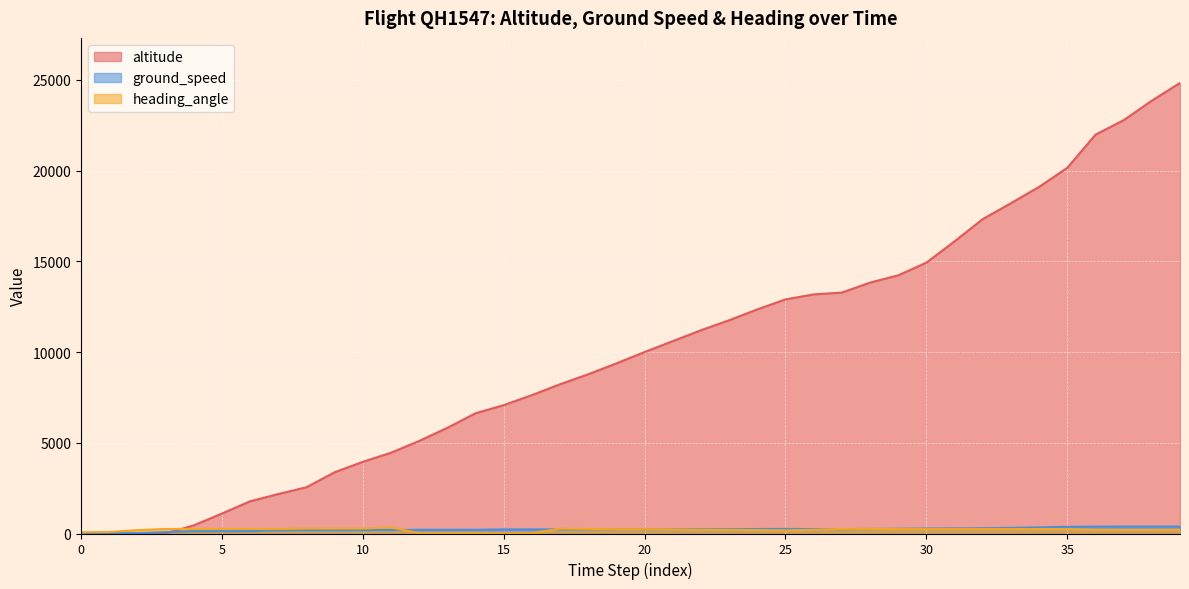

Reading left to right, extract all data points from this chart.

altitude: 0	0	0	0	450	1100	1775	2175	2550	3375	3950	4450	5100	5825	6625	7075	7625	8225	8775	9375	10000	10600	11200	11750	12350	12900	13175	13275	13825	14225	14925	16100	17325	18200	19100	20150	21975	22775	23850	24825
ground_speed: 22	18	18	78	130	129	133	175	180	183	184	194	203	202	204	226	226	228	233	238	238	243	242	245	247	251	244	241	250	259	277	282	291	312	337	366	380	384	384	386
heading_angle: 67	84	185	250	249	249	248	248	275	275	274	332	21	22	22	20	20	268	252	237	238	227	208	206	189	172	205	253	253	242	242	242	242	242	242	242	197	194	194	195